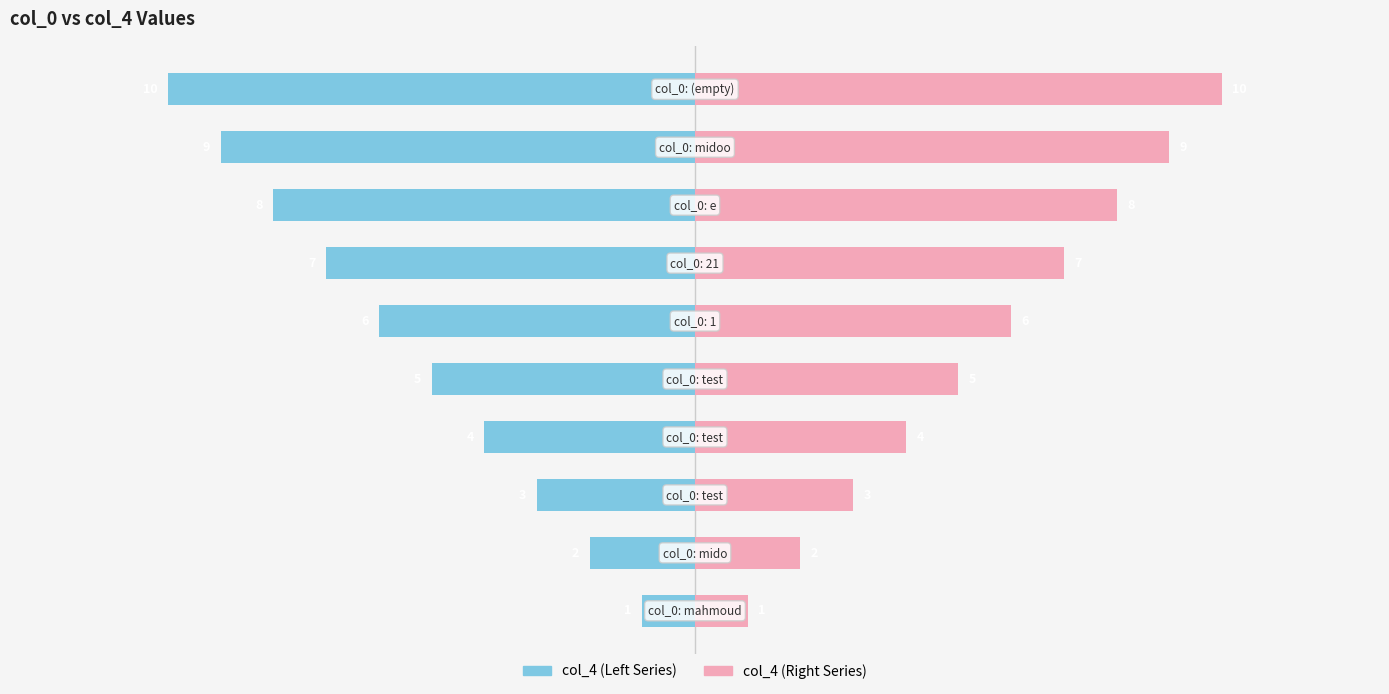

Reading left to right, transcribe all the data shown in this chart.

col_4 (Left): 0=-1	1=-2	2=-3	3=-4	4=-5	5=-6	6=-7	7=-8	8=-9	9=-10
col_4 (Right): 0=1	1=2	2=3	3=4	4=5	5=6	6=7	7=8	8=9	9=10